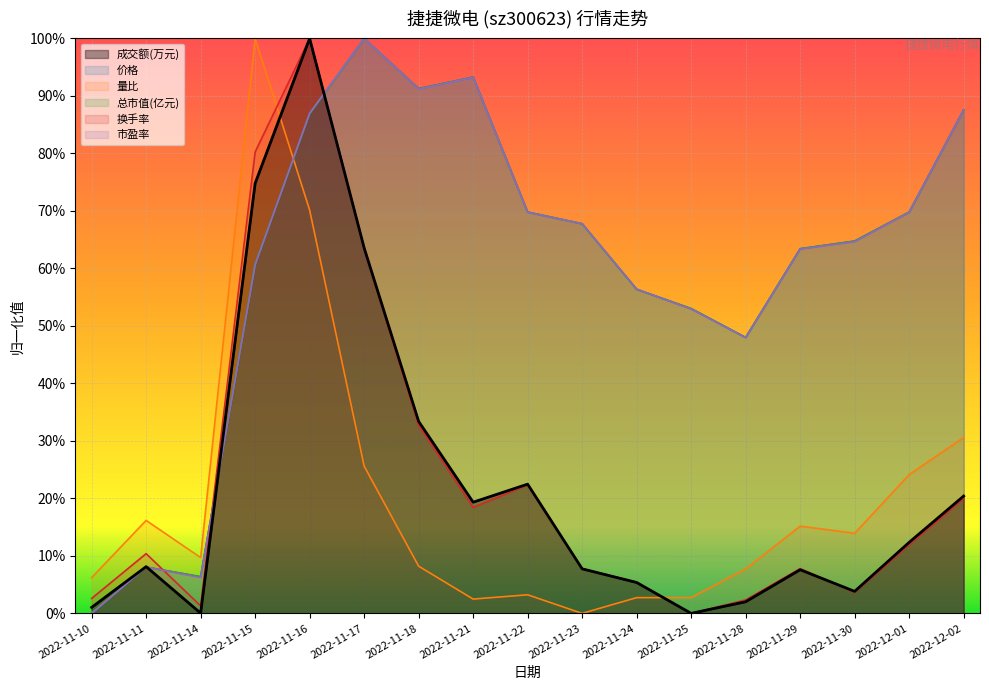

What is the spread (max minus min) of values at 2022-11-29?

0.6